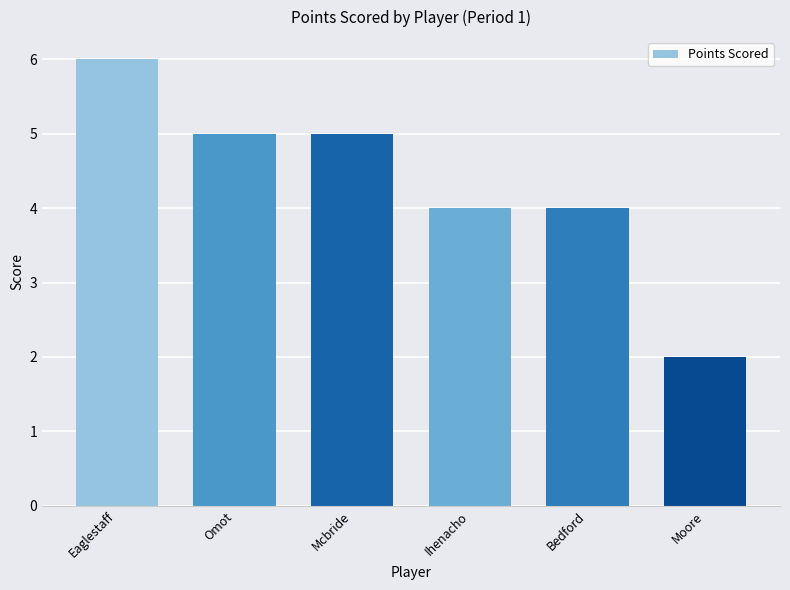

Which category has the highest value across all series?

Eaglestaff